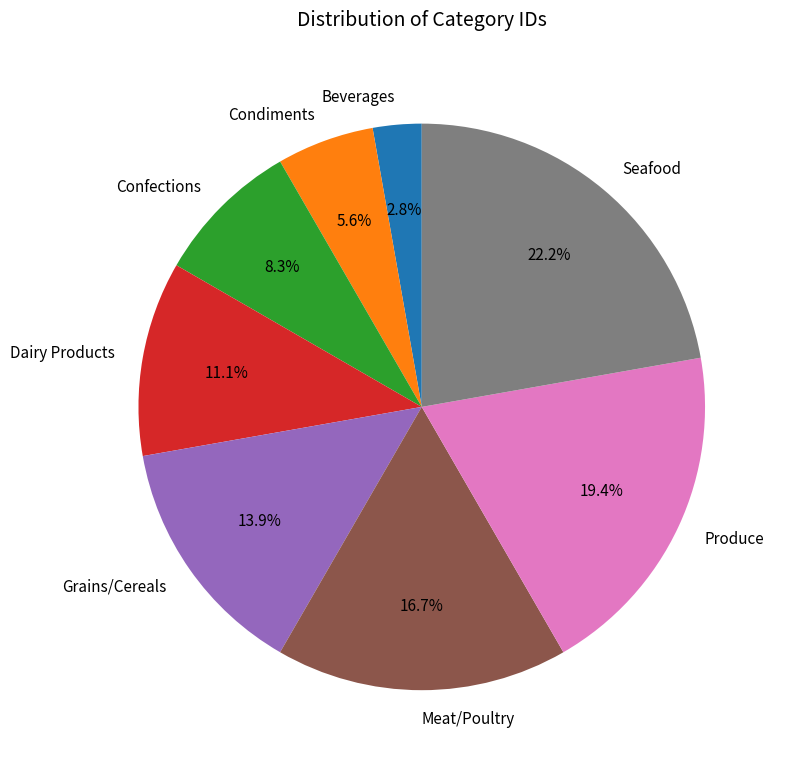

Which slice is the smallest?

Beverages